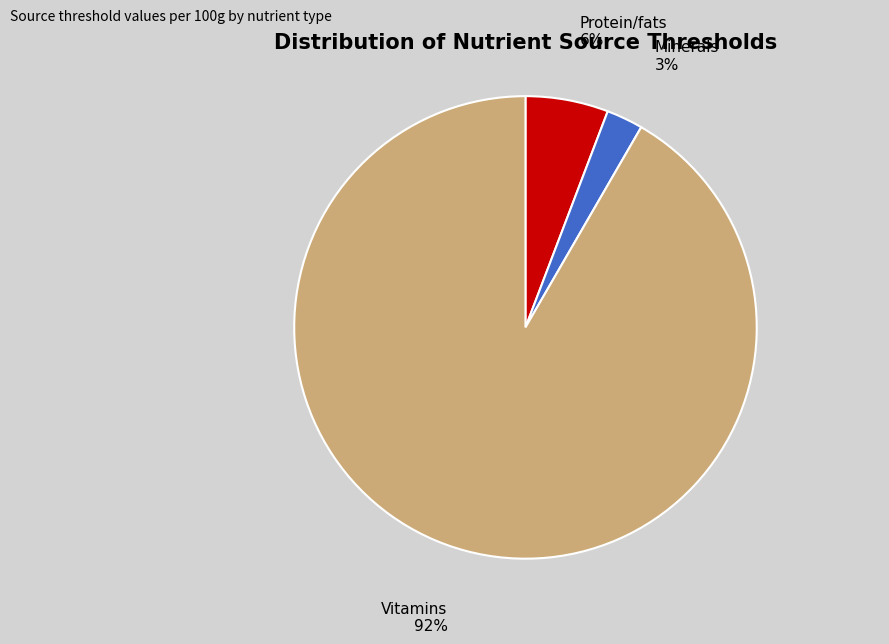

What is the largest slice in the pie chart?

Vitamins